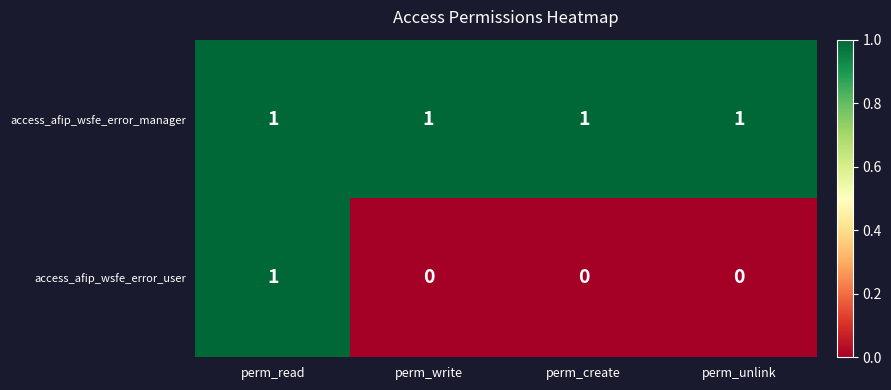

At which category is the sum across all series the highest?

perm_read